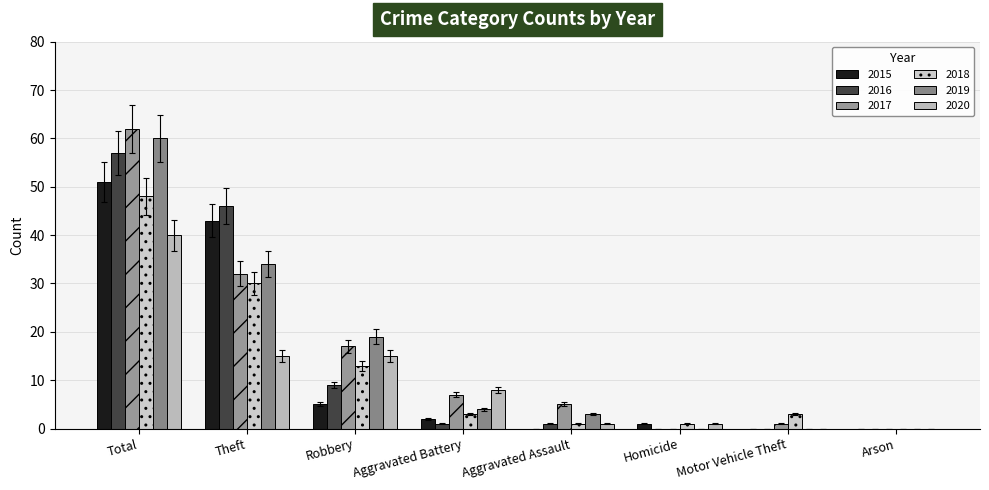

What is the label of the 2nd bar from the right?

Motor Vehicle Theft